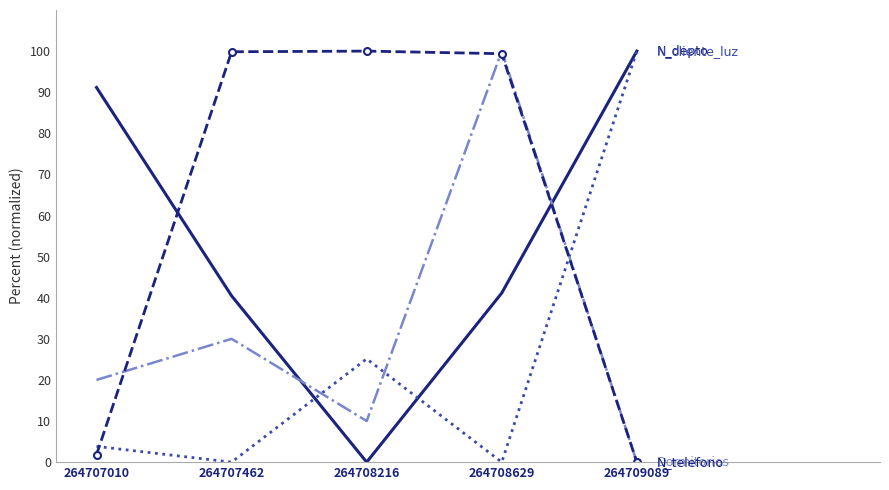

What is the spread (max minus min) of values at 264709089?

100.0